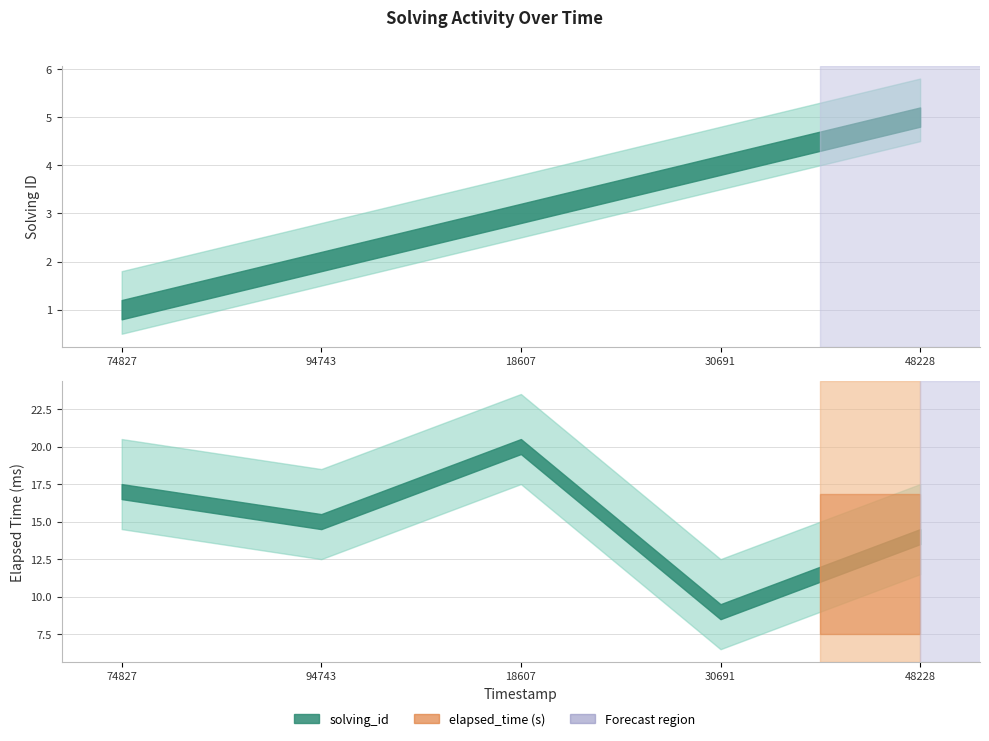

Does the chart have visible grid lines?

Yes